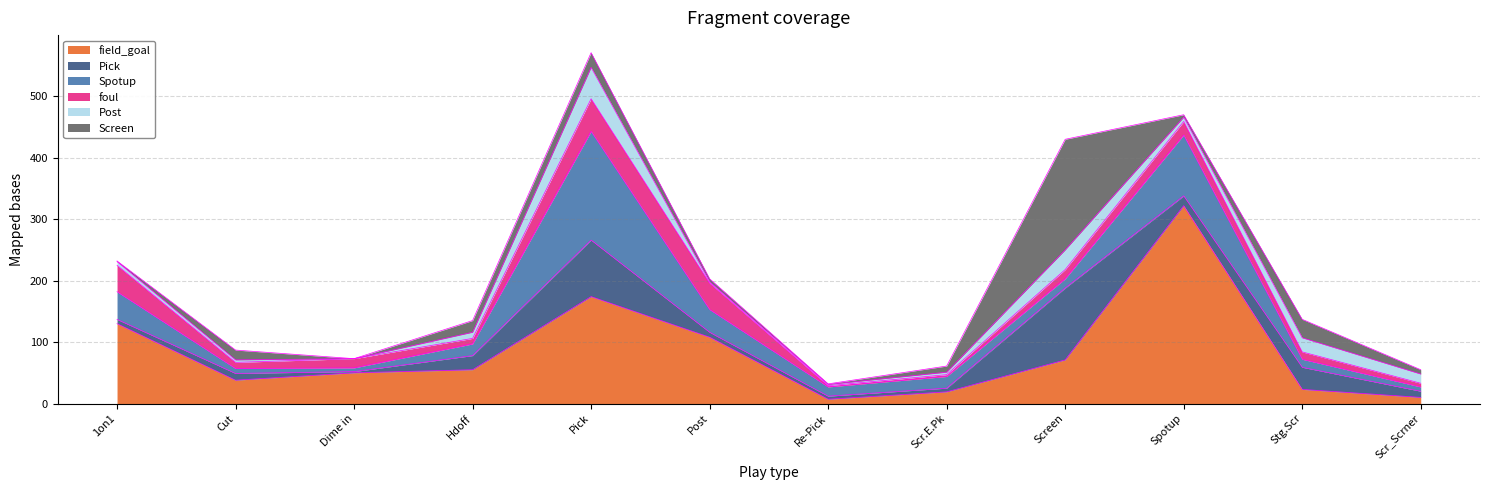

Is the value of Post at Re-Pick greater than the value of Spotup at Screen?

No